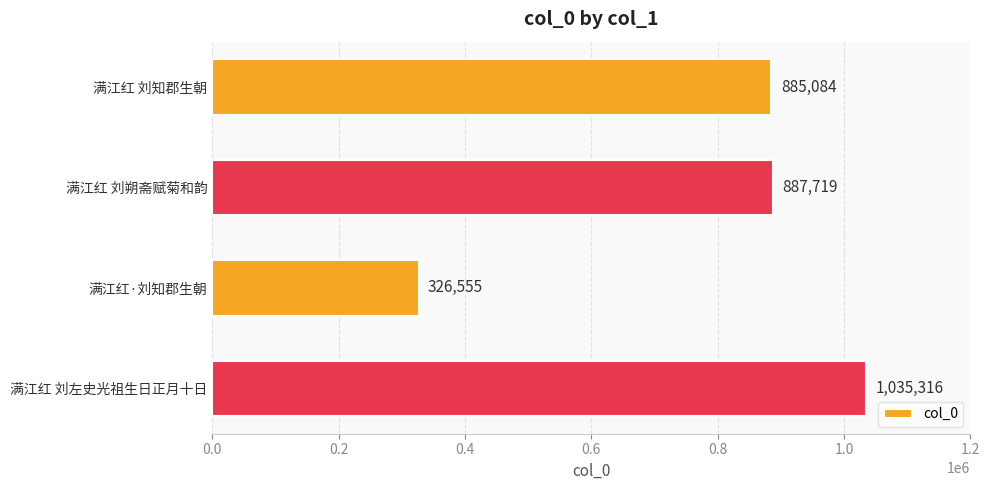

What is the sum of all values?

3134674